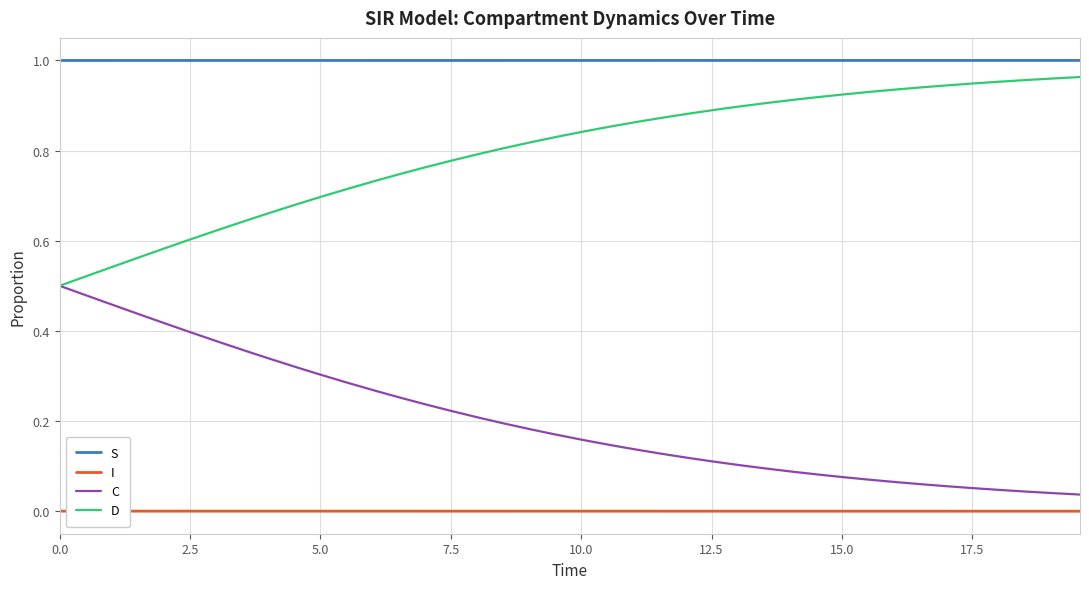

True or false: S and D intersect in this chart.

False